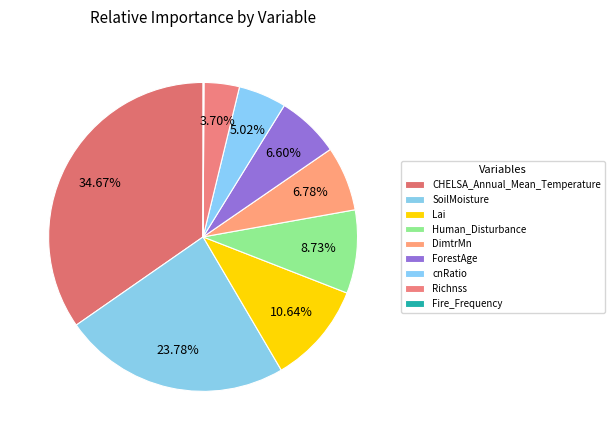

To the nearest percent, what portion does Richnss represent?

4%